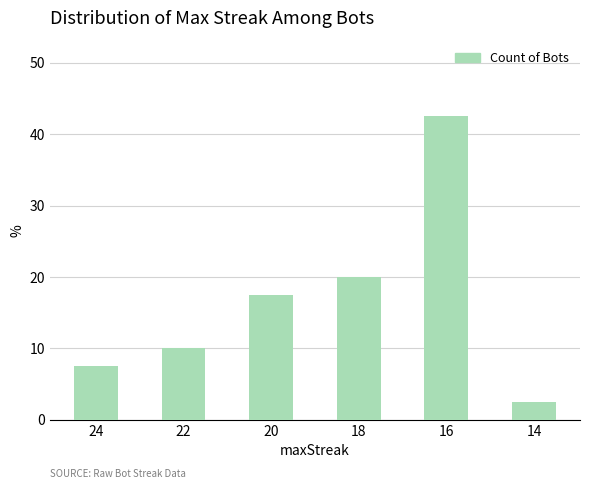

What is the sum of all values?

100.0